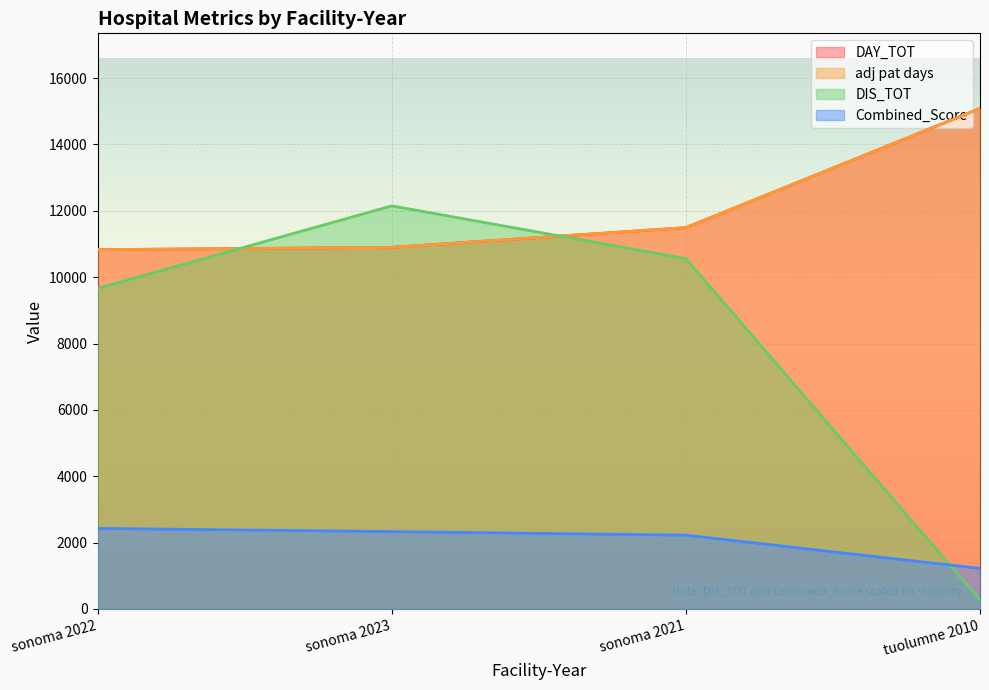

What is the minimum value for adj pat days?

10829.0